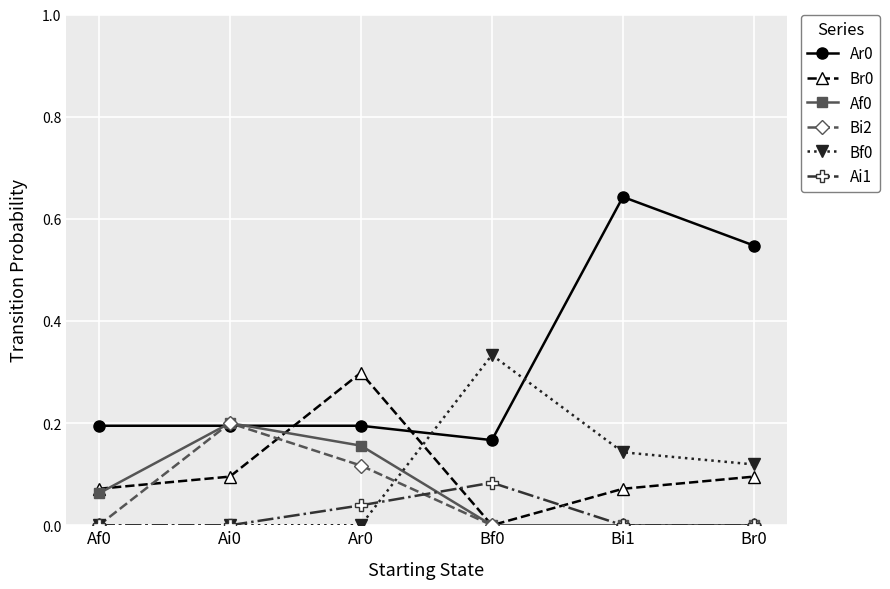

What position from the right is Bi1?

2